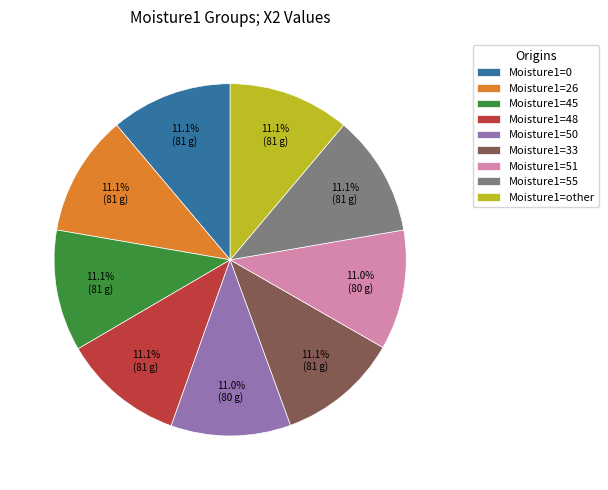

Does Moisture1=26 represent more than half of the total?

No